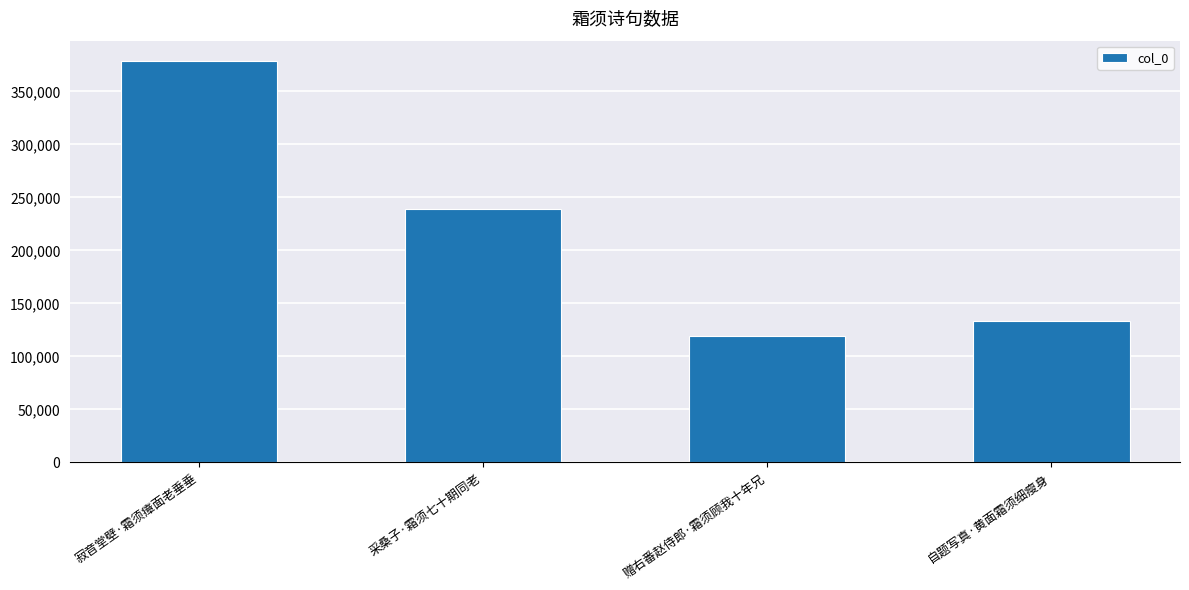

What position from the right is 自题写真·黄面霜须细瘦身?

1